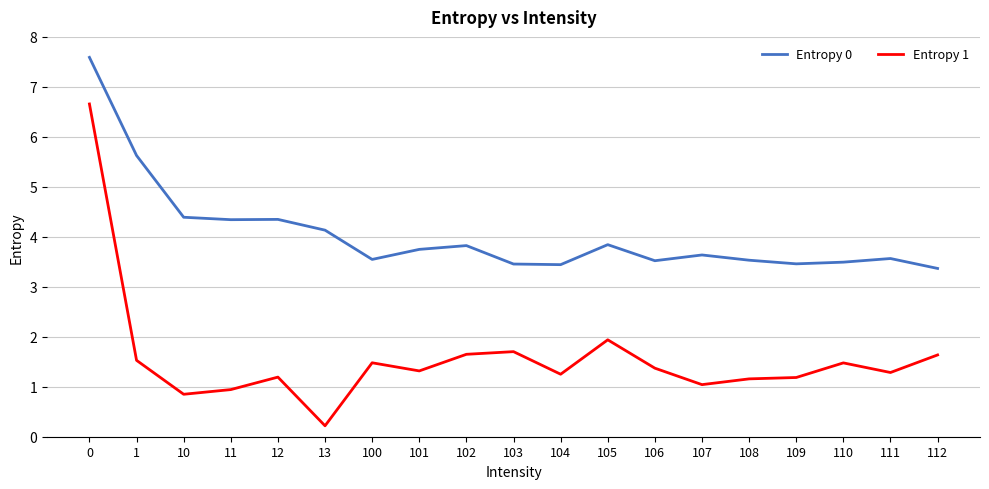

What is the spread (max minus min) of values at 10?

3.5